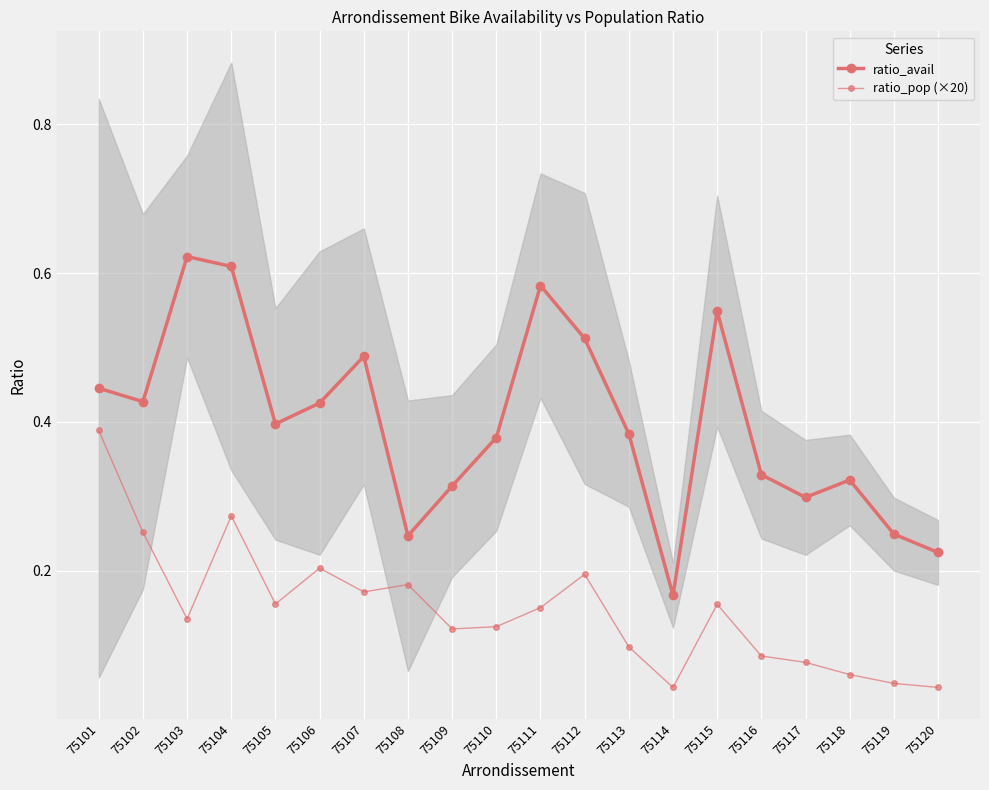

The ratio_pop (×20) series shows 0.1 at 75109. True or false?

True